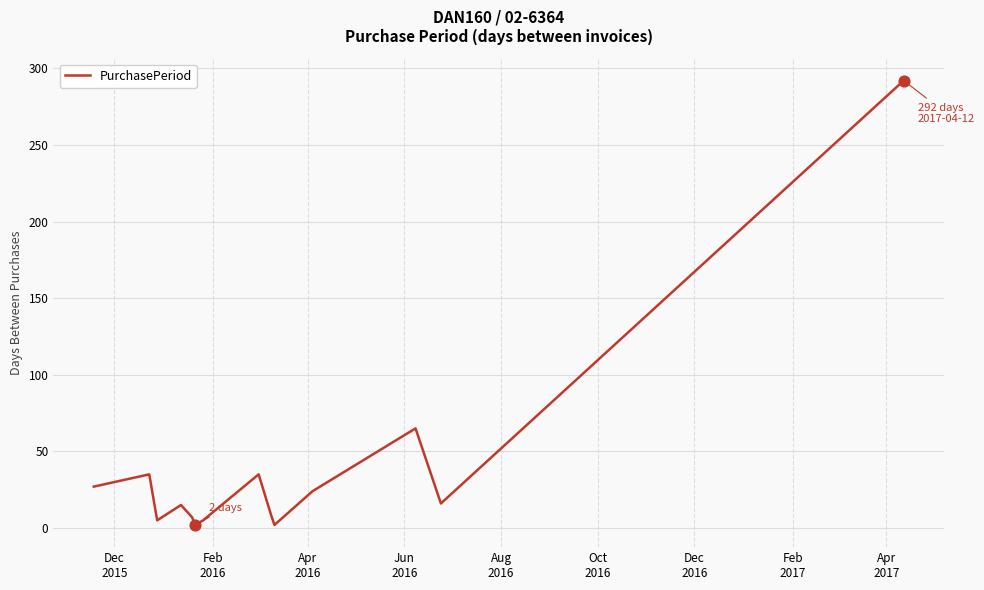

What is the difference between the maximum and minimum values?

290